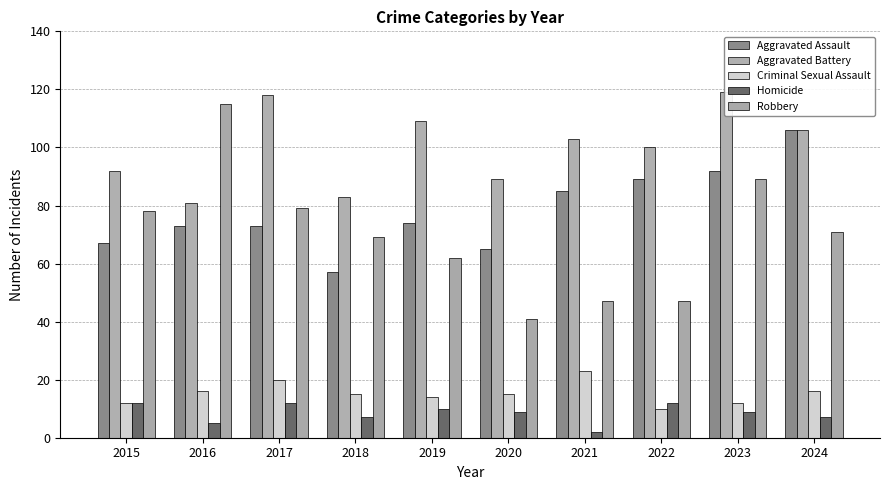

Which series has the widest spread of values?

Robbery